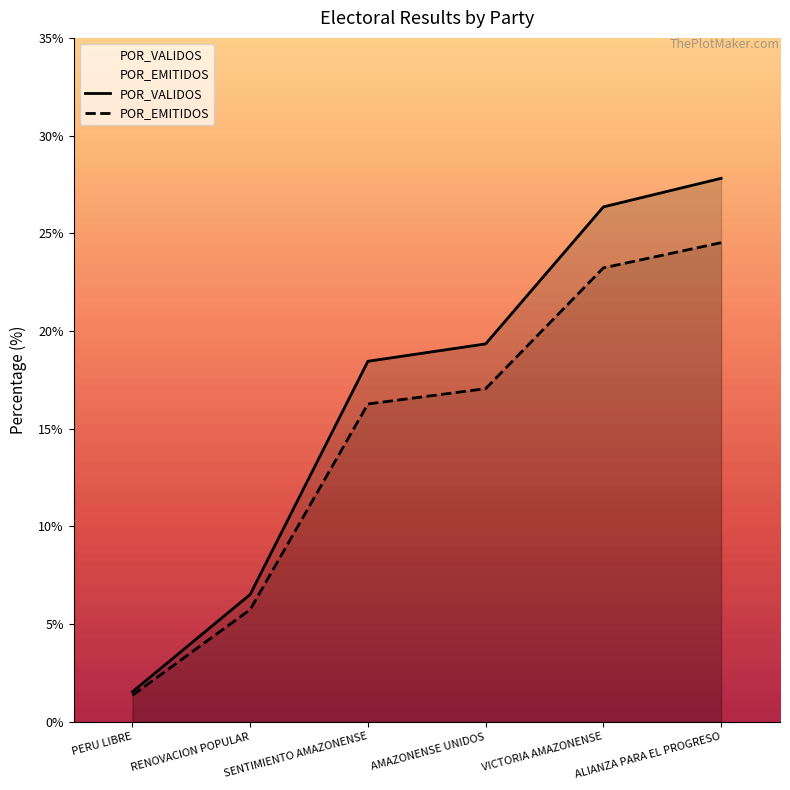

What is the lowest value of the POR_EMITIDOS series?

1.4